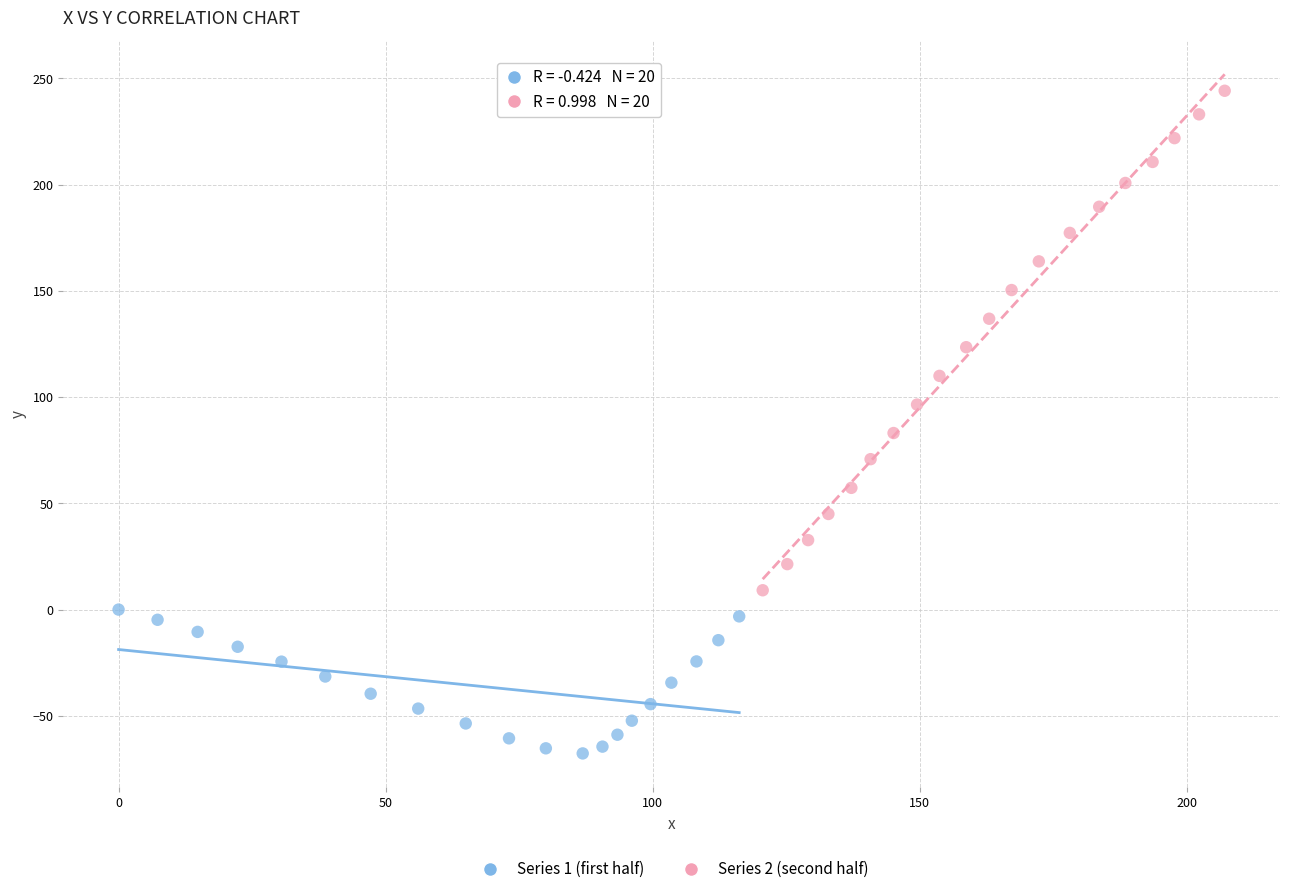

Which series contains the lowest Y value?

Series 1 (first half)